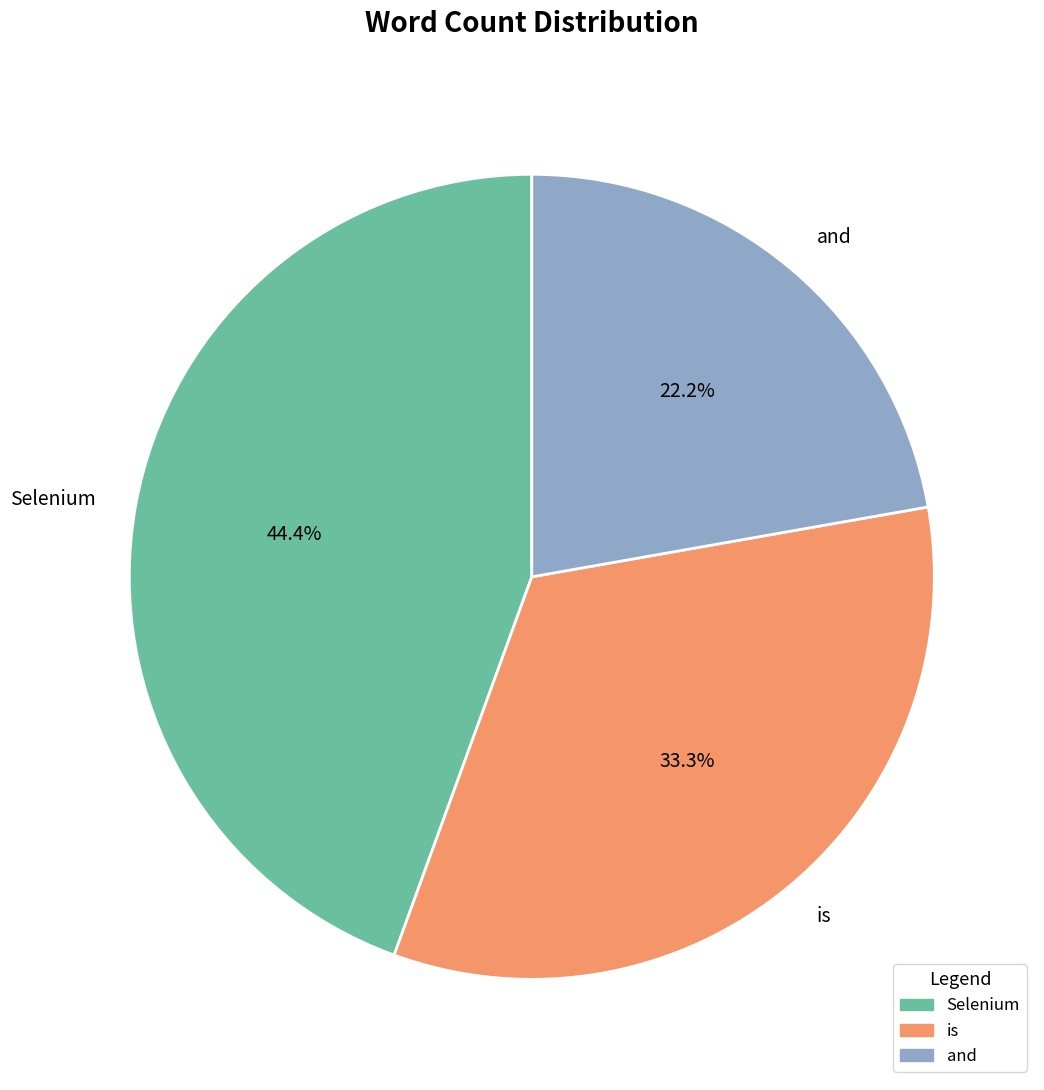

True or false: Selenium accounts for 44% of the total.

True